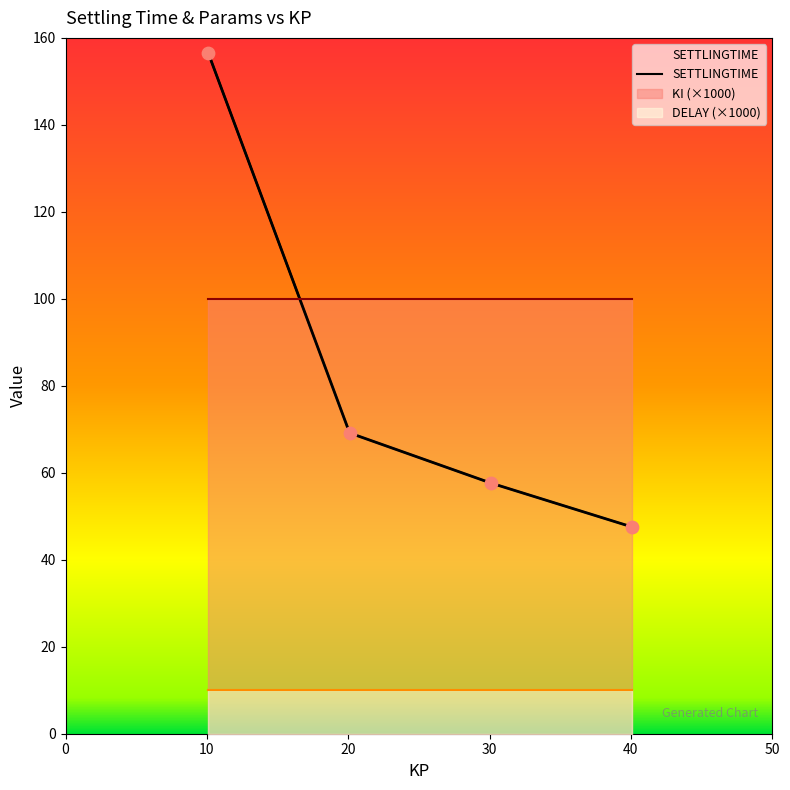

What is the change in value from 0 to 20?

-98.9